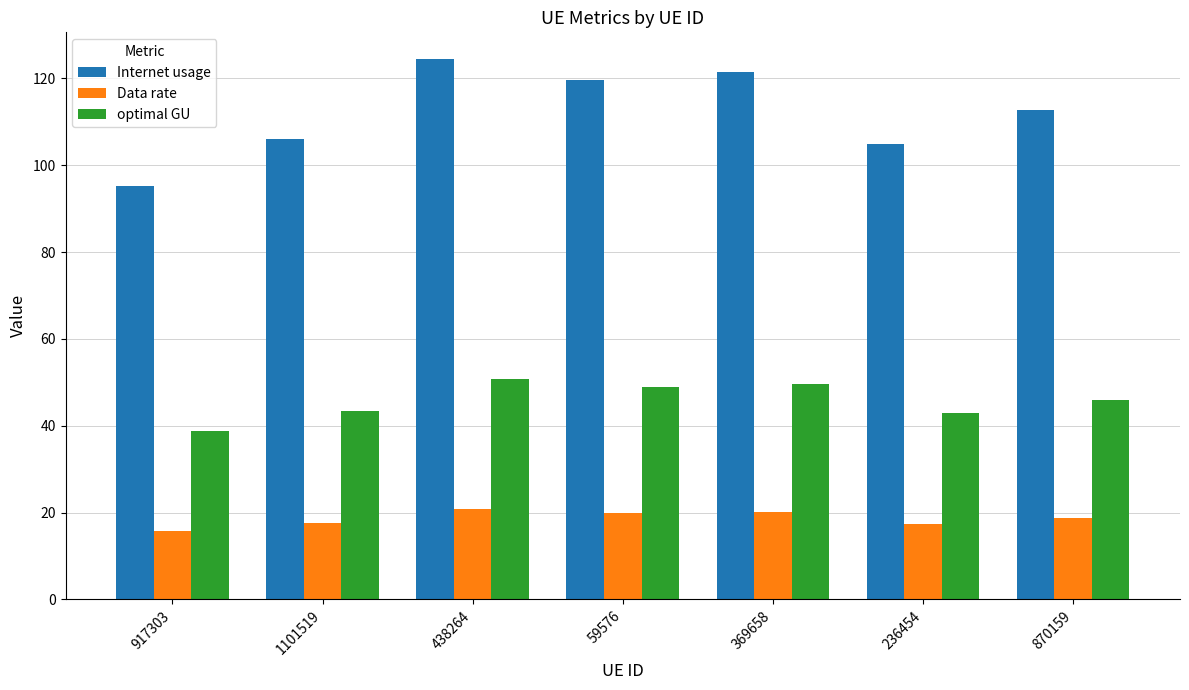

Read the Data rate value at 236454.

17.5